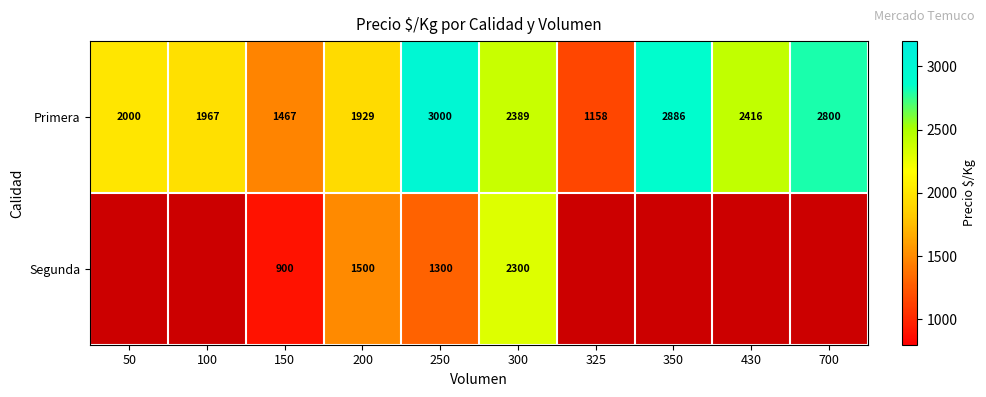

Which series changed the most between 200 and 250?

Primera